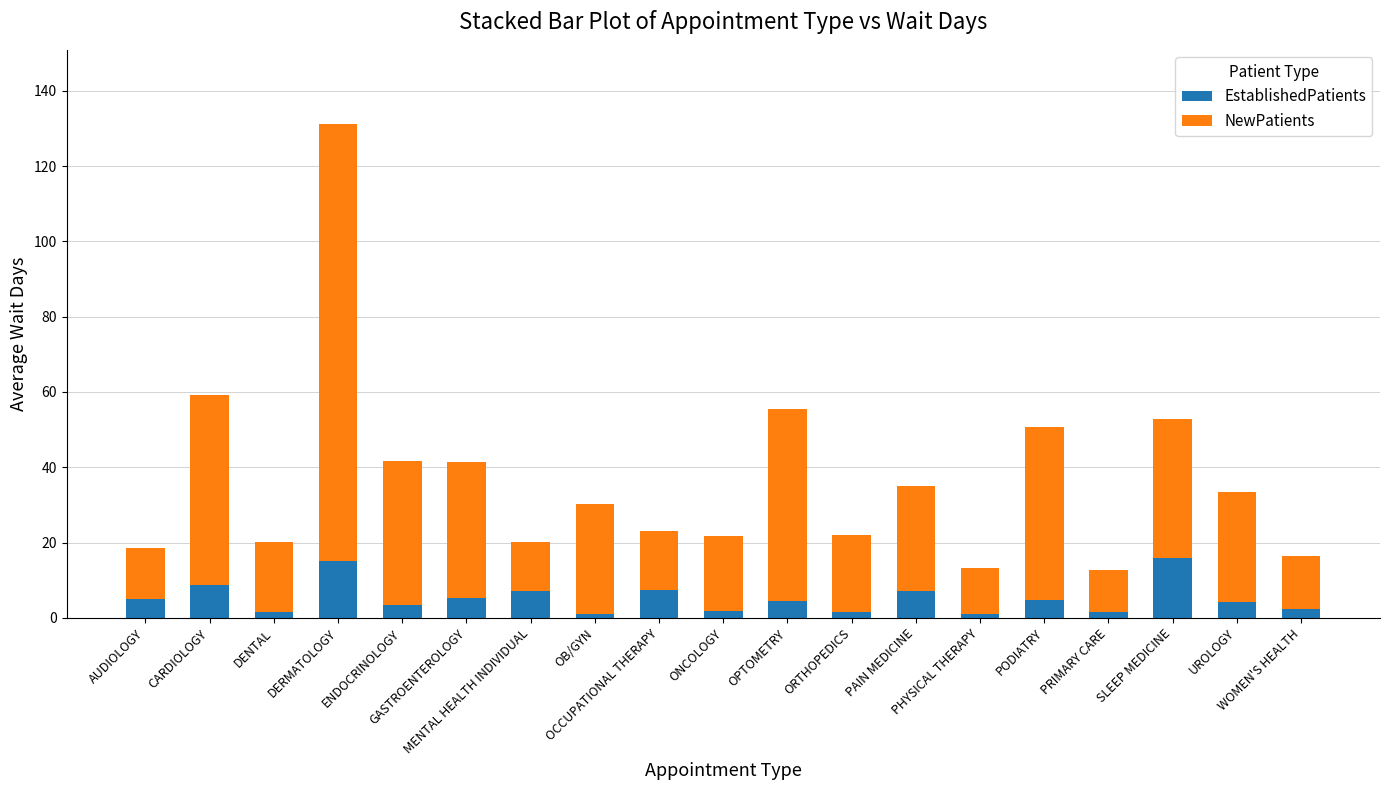

Between ONCOLOGY and GASTROENTEROLOGY, which is larger?

GASTROENTEROLOGY